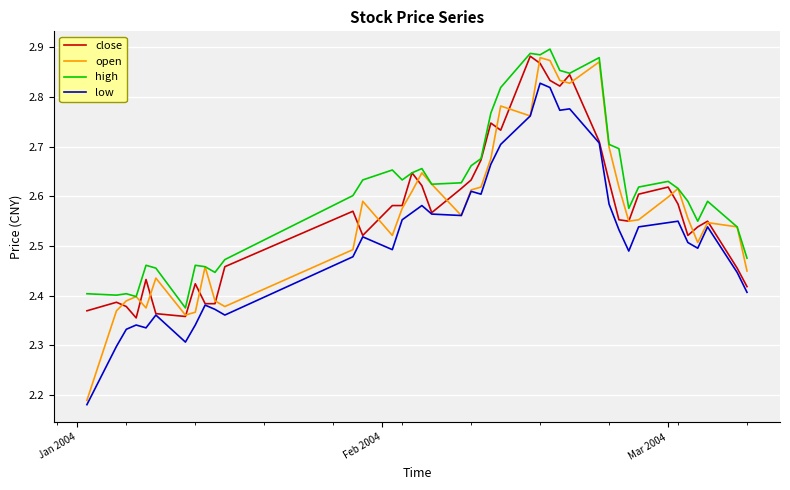

How many distinct data groups are displayed?

4